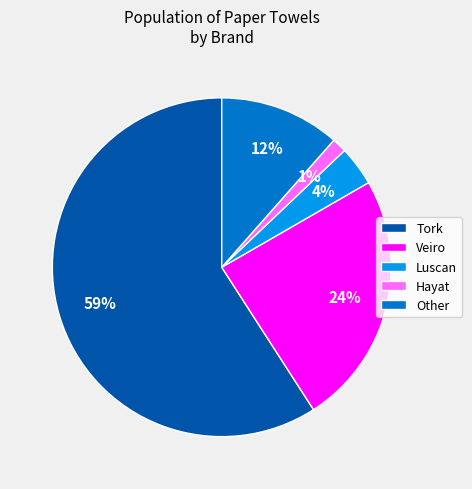

Which slice represents more than half of the pie?

Tork